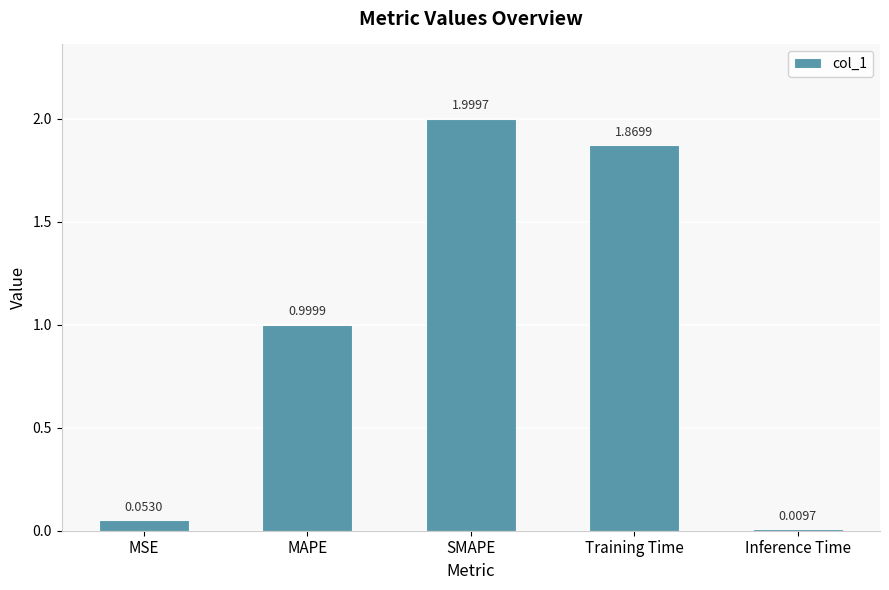

Does the chart contain any negative values?

No